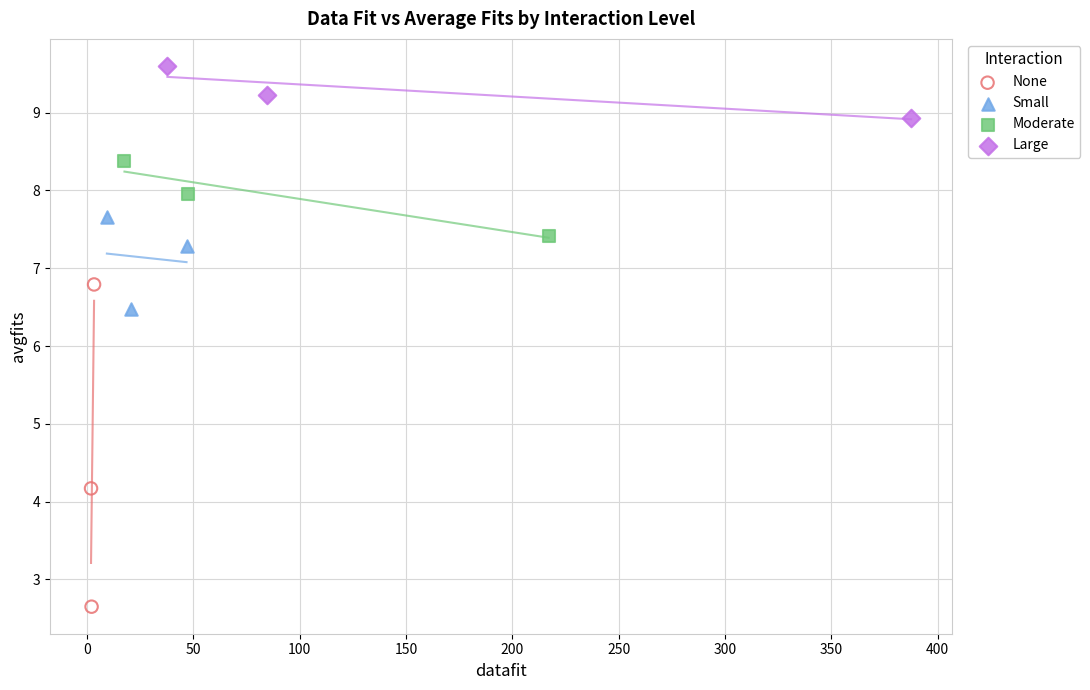

Which series has the widest spread of Y values?

None